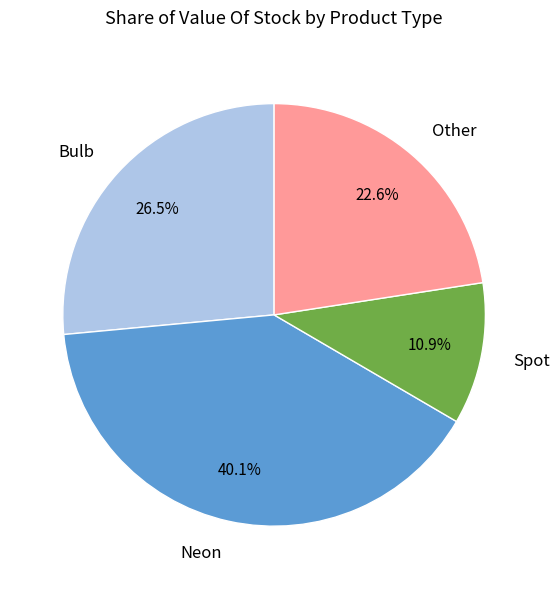

How many segments does this pie chart have?

4